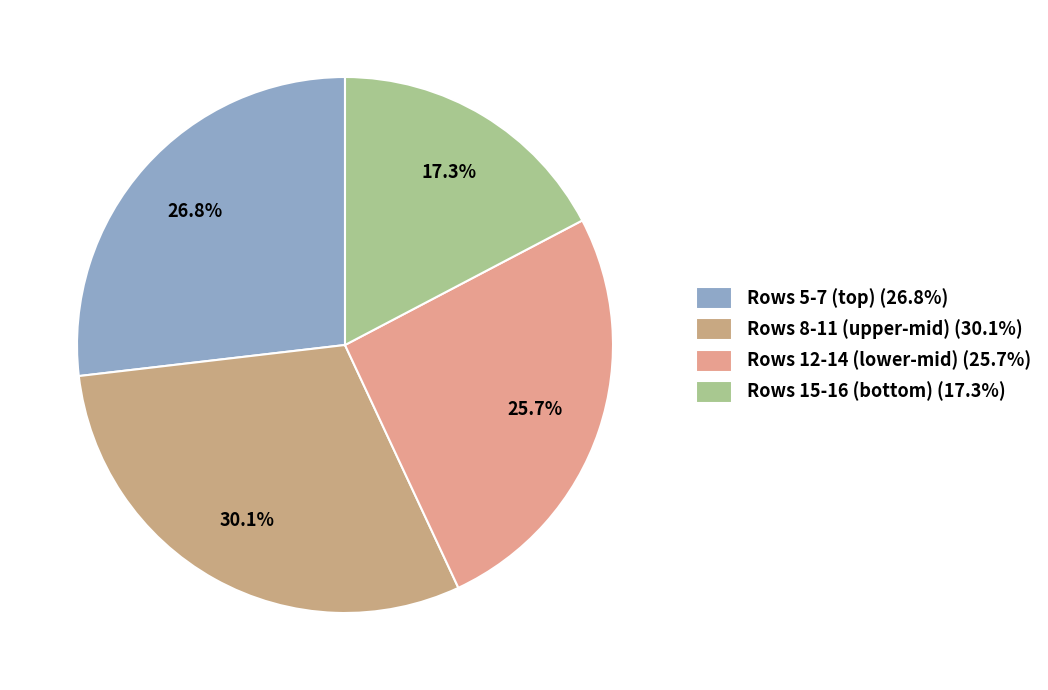

How many slices are in this pie chart?

4